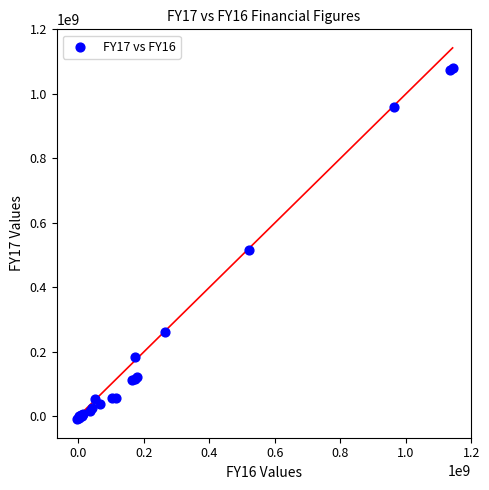

What Y value in the scatter plot is closest to 536097692?

516673860.3